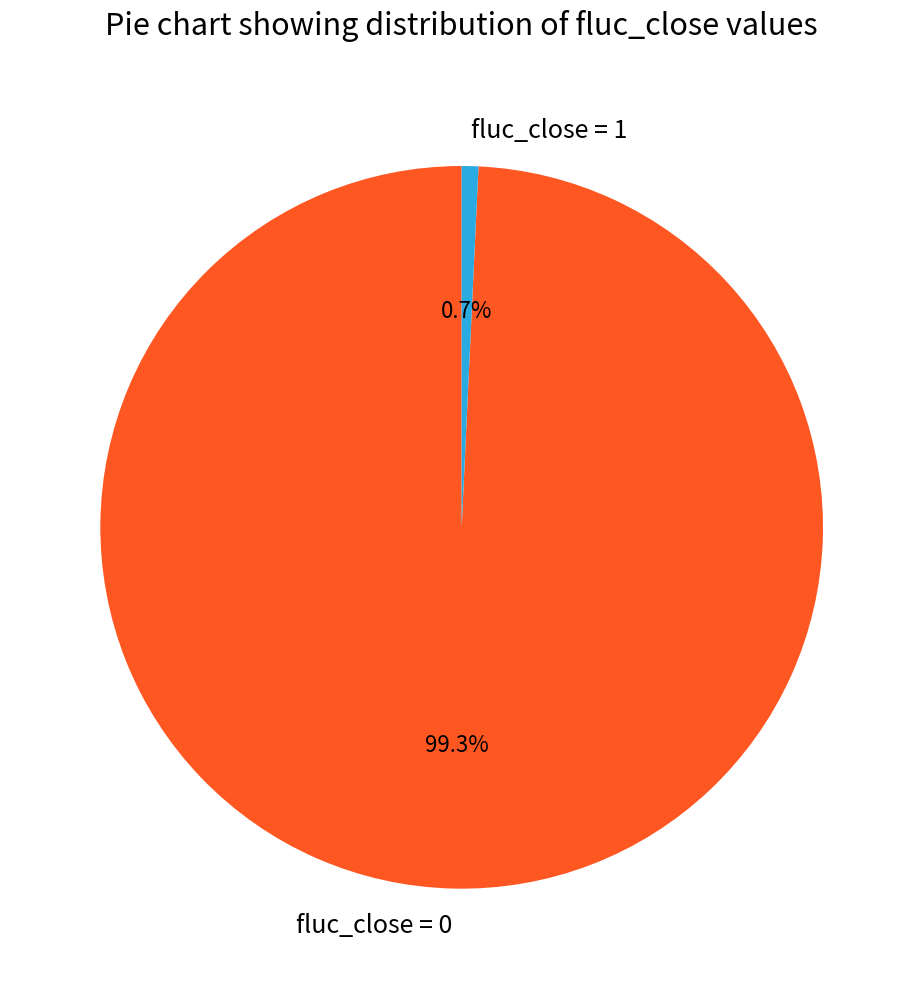

Which slice is the largest?

fluc_close = 0